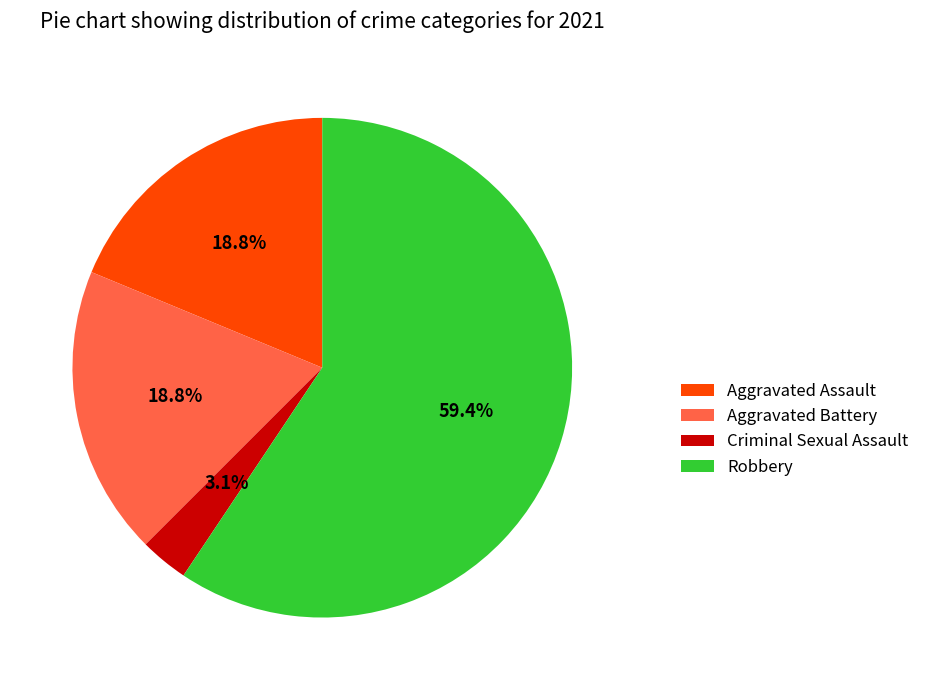

Which slice is the largest?

Robbery